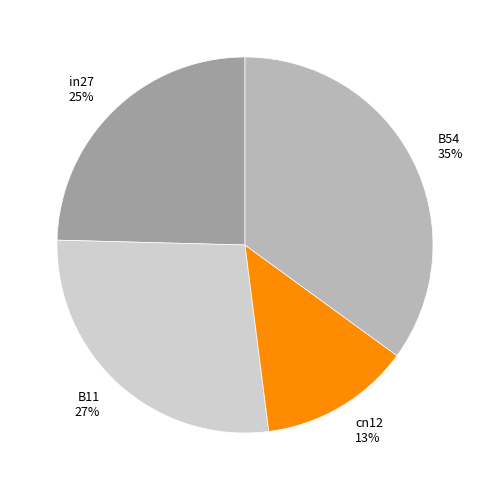

Is it true that cn12 13% is 13% of the pie?

True